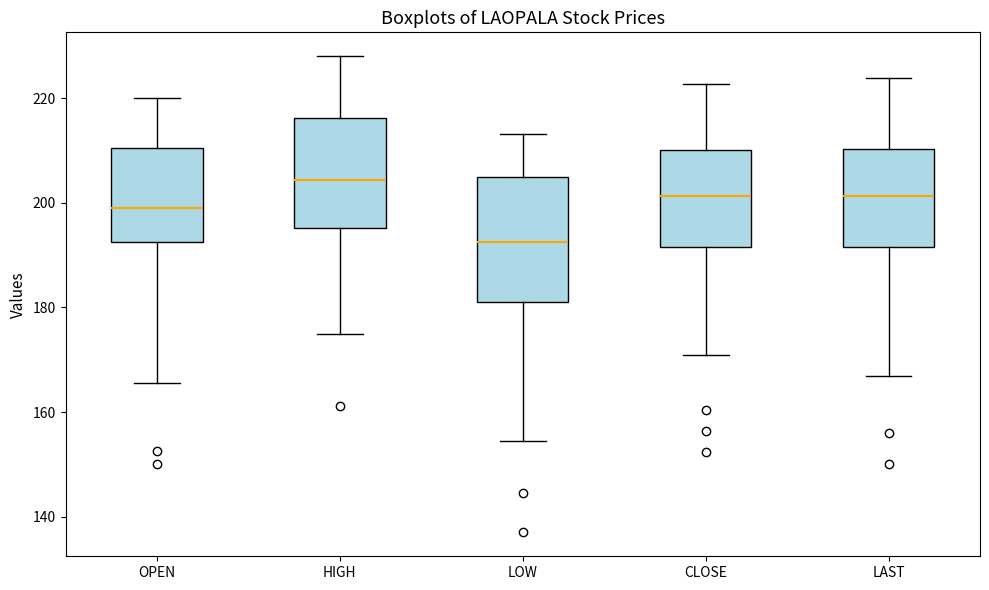

Which box is the tallest, from its lower edge to its upper edge?

LOW